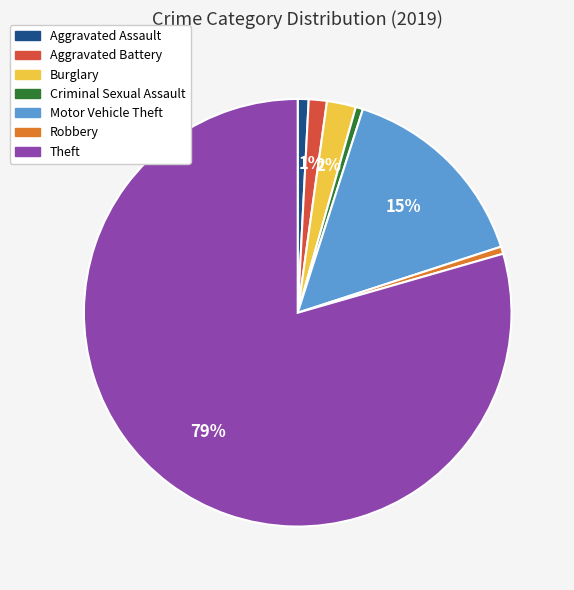

To the nearest percent, what is the combined percentage of Motor Vehicle Theft and Robbery?

16%